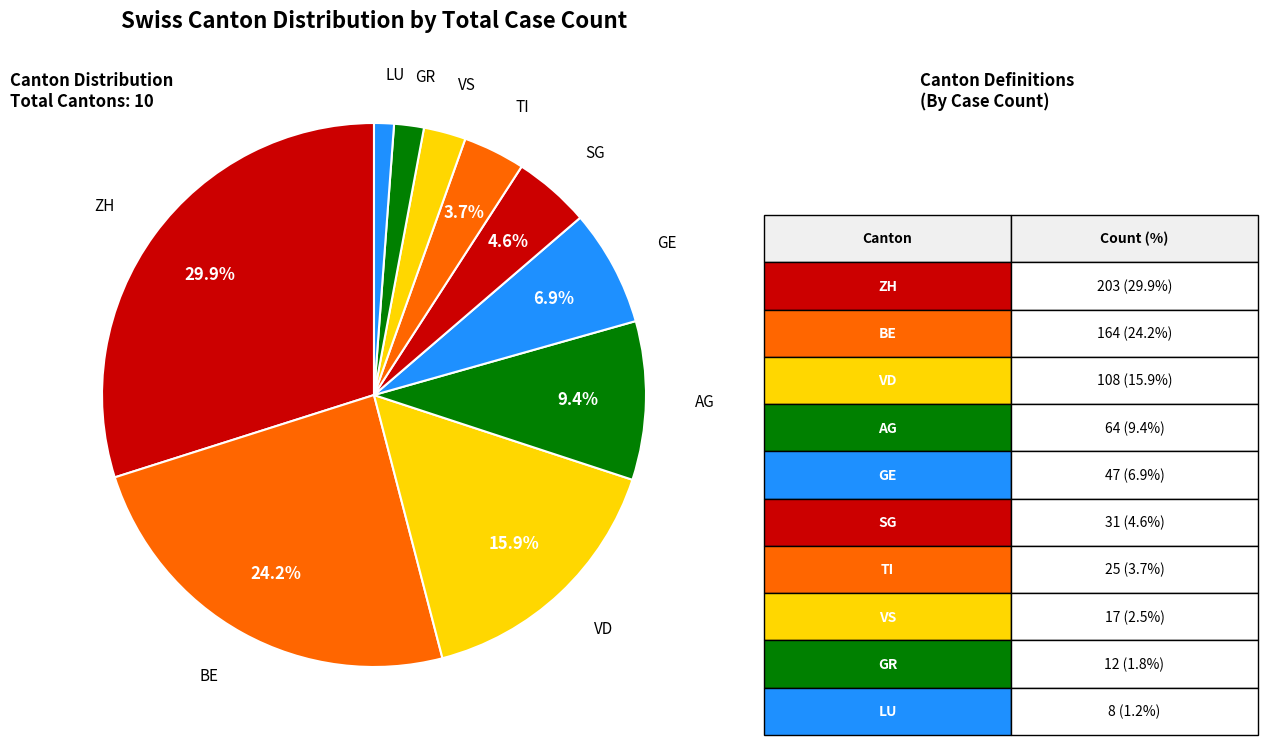

What is the largest slice in the pie chart?

ZH